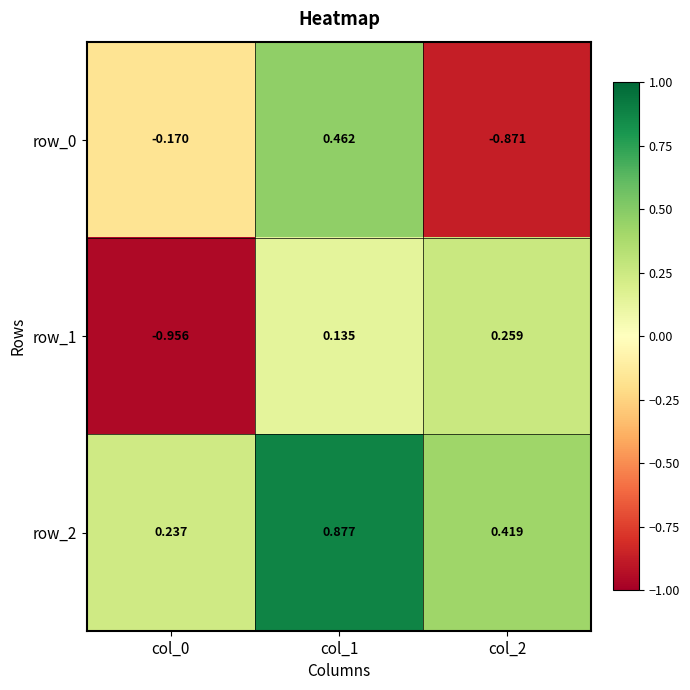

Which series changed the most between col_1 and col_2?

row_0